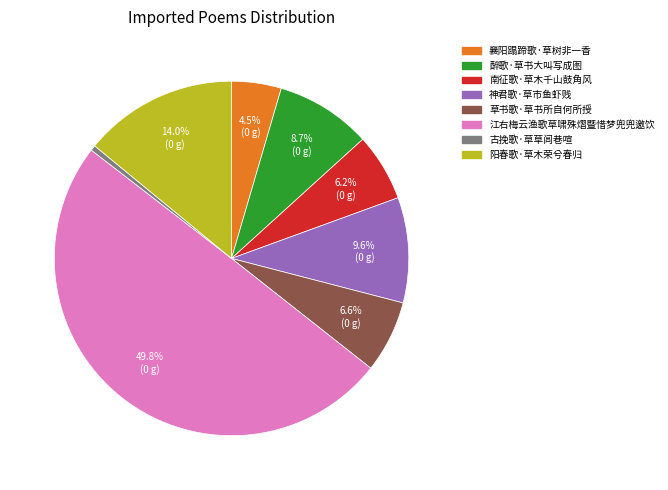

What is the largest slice in the pie chart?

江右梅云渔歌草啸殊熠暨惜梦兜兜邀饮